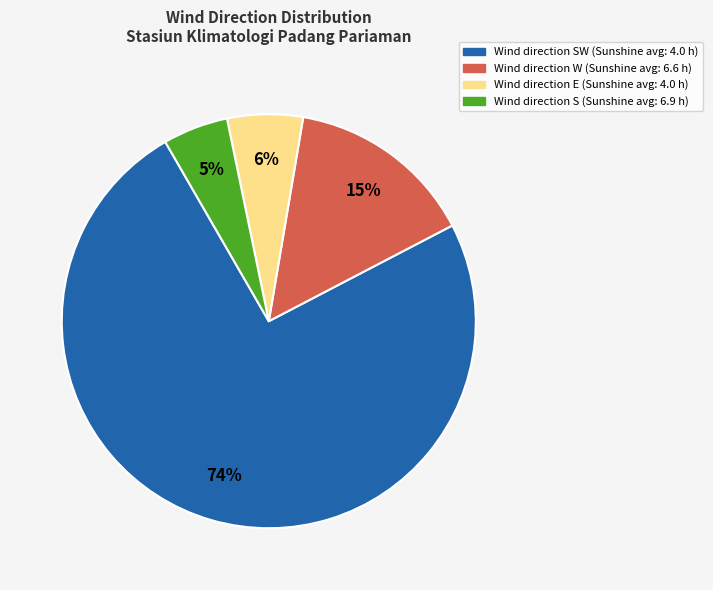

To the nearest percent, what is the difference between the largest and smallest slice percentages?

69%